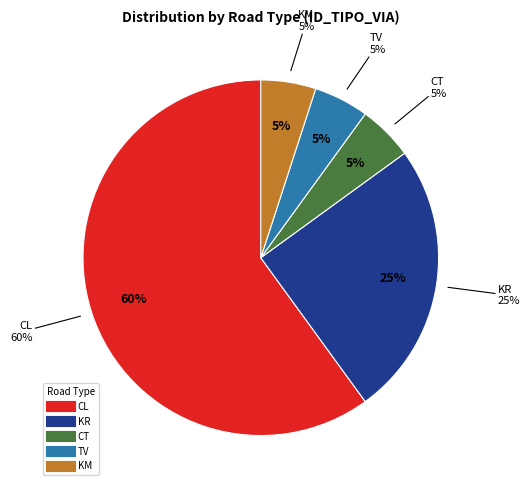

Which category has the smallest portion of the pie?

CT